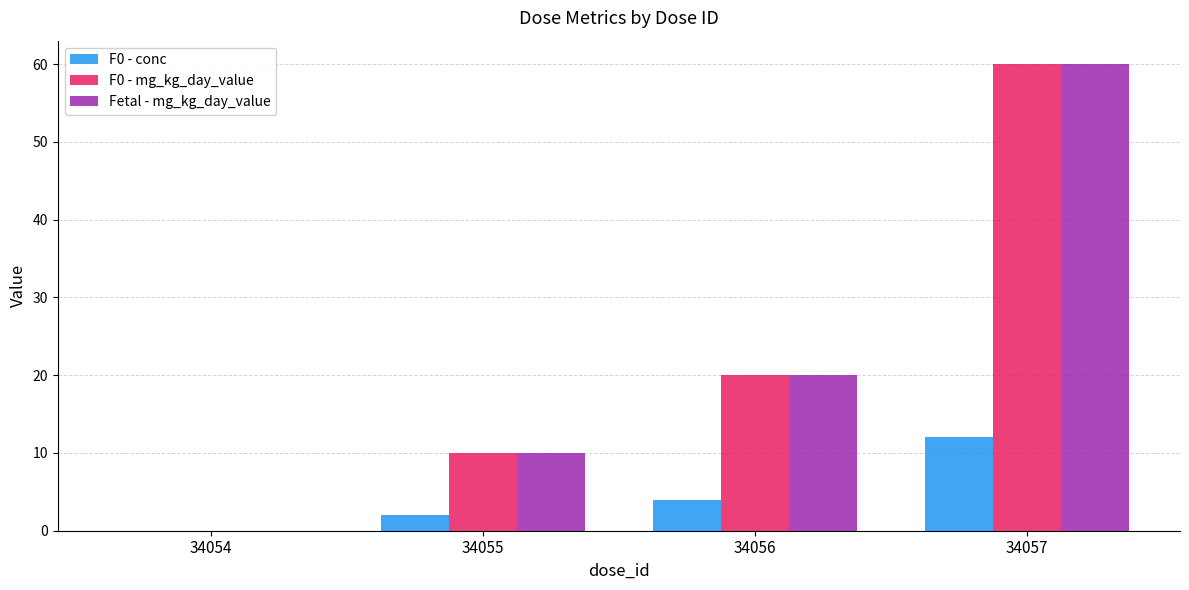

Which label corresponds to the largest value in the chart?

34057